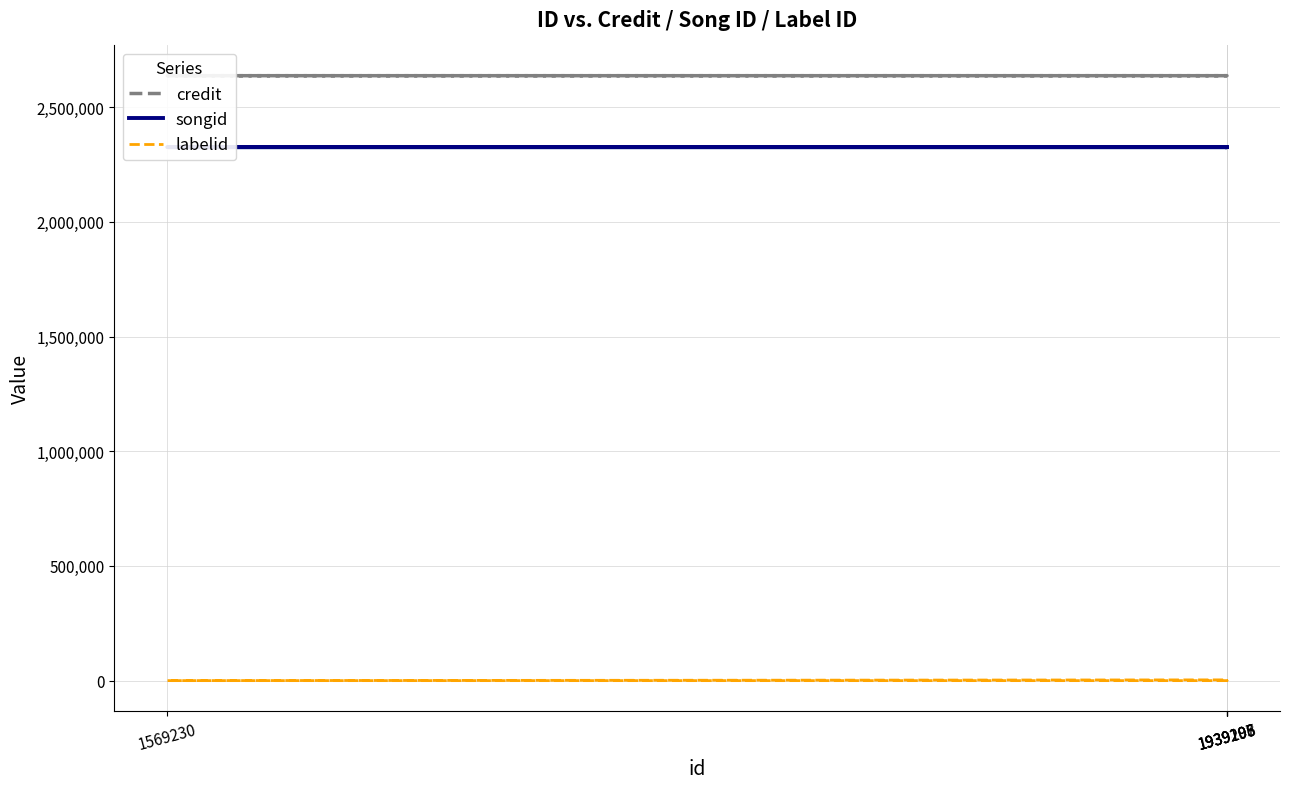

What is the difference between the labelid values at 1939198 and 1939207?

3268